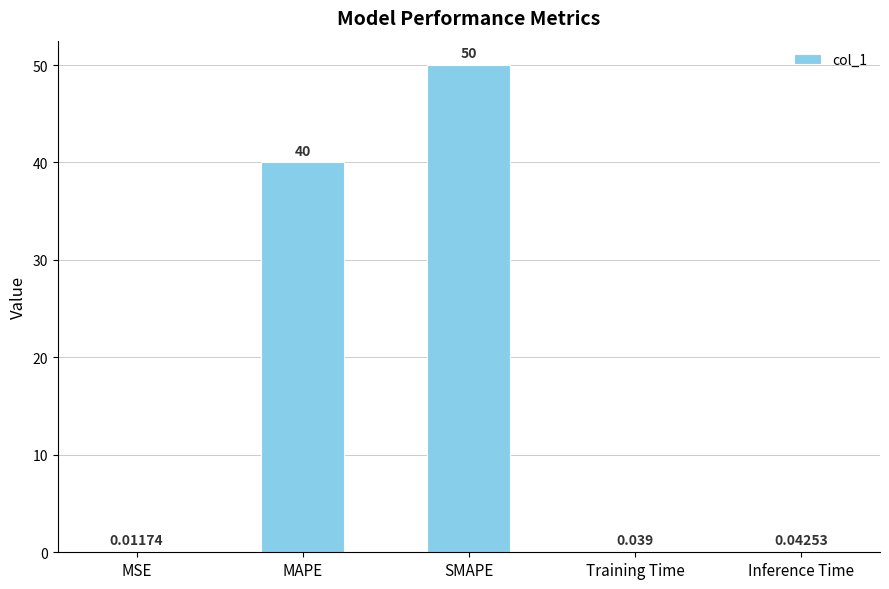

The chart shows a value of 50.0 at SMAPE. True or false?

True